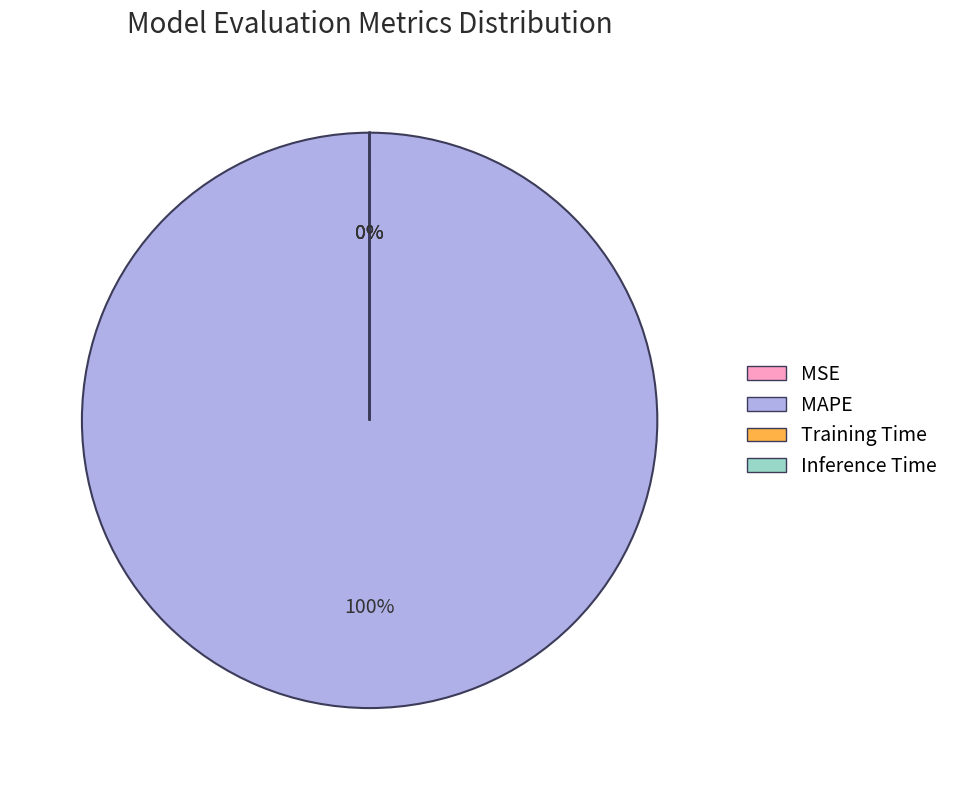

Which category has the smallest portion of the pie?

MSE